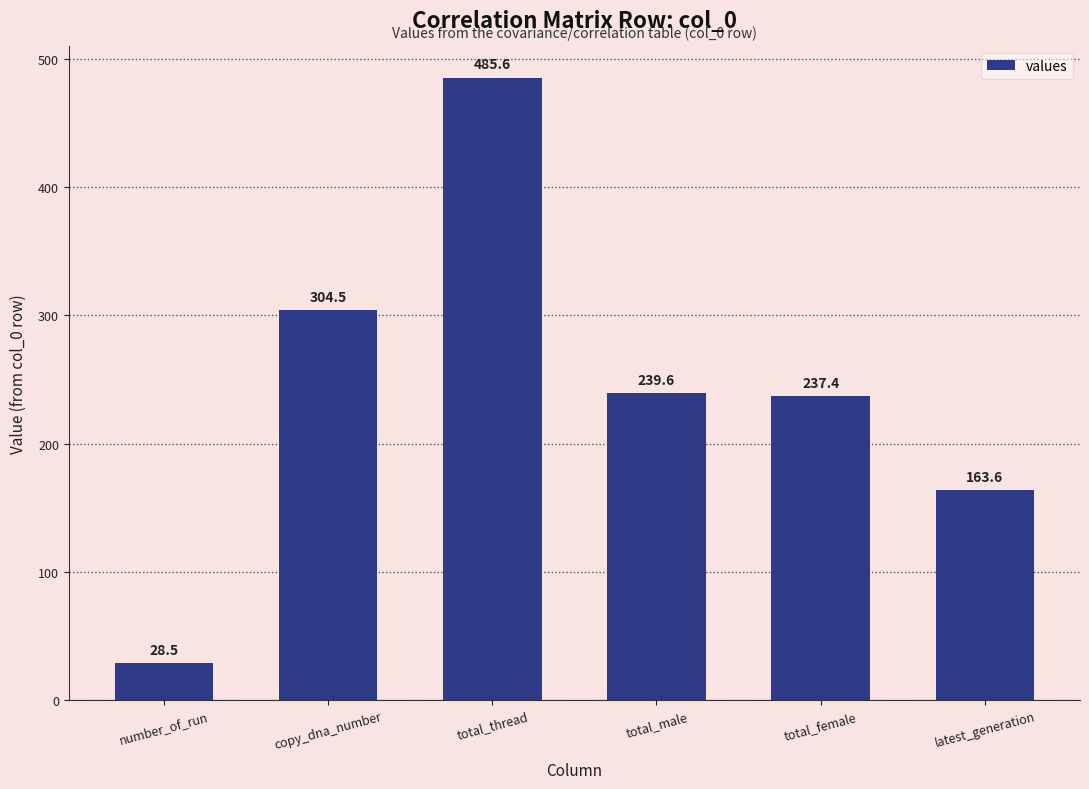

Is it true that the value at total_female is 48.9?

False